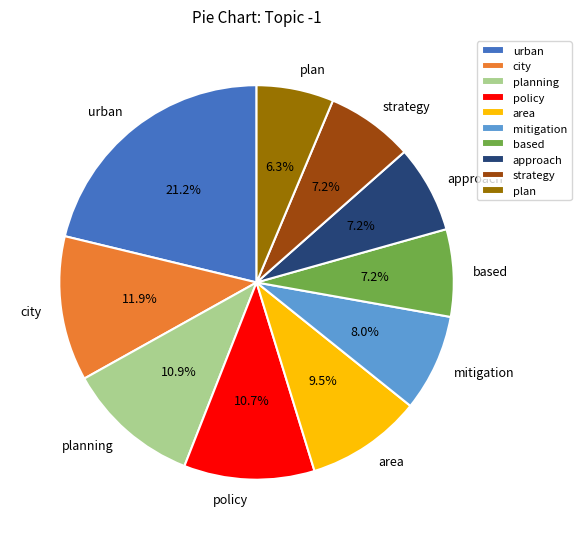

To the nearest percent, what percentage of the pie is plan?

6%